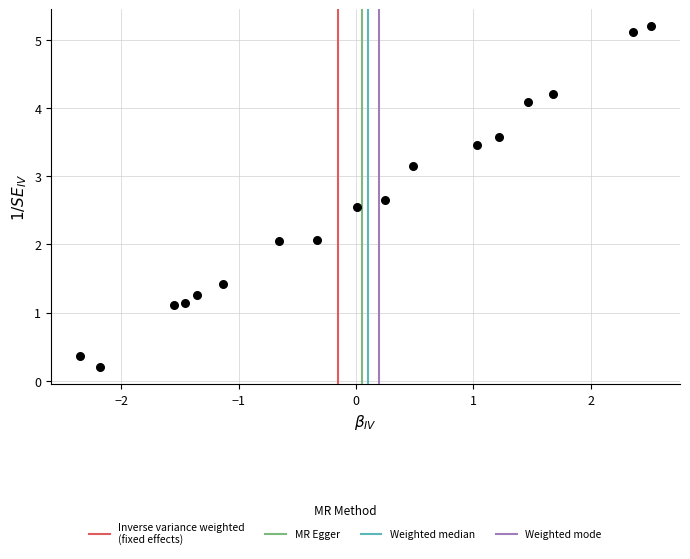

What is the range of X values (max minus min)?

4.9